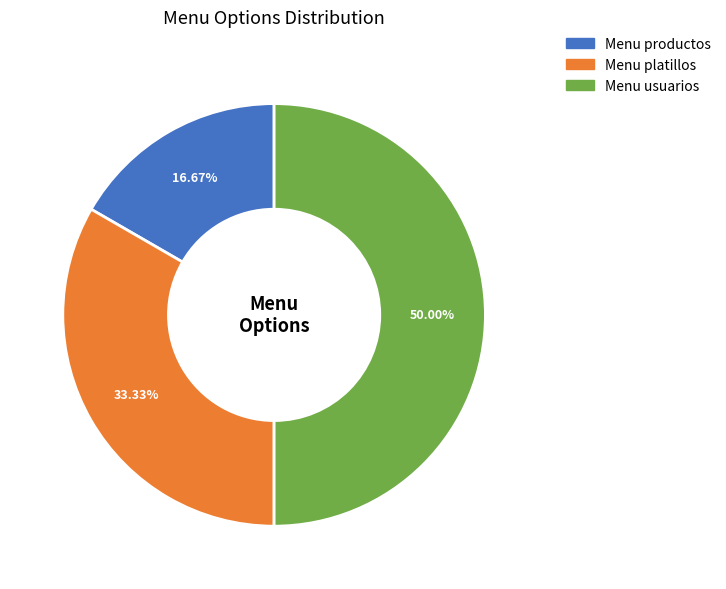

Is Menu productos the majority of the pie?

No